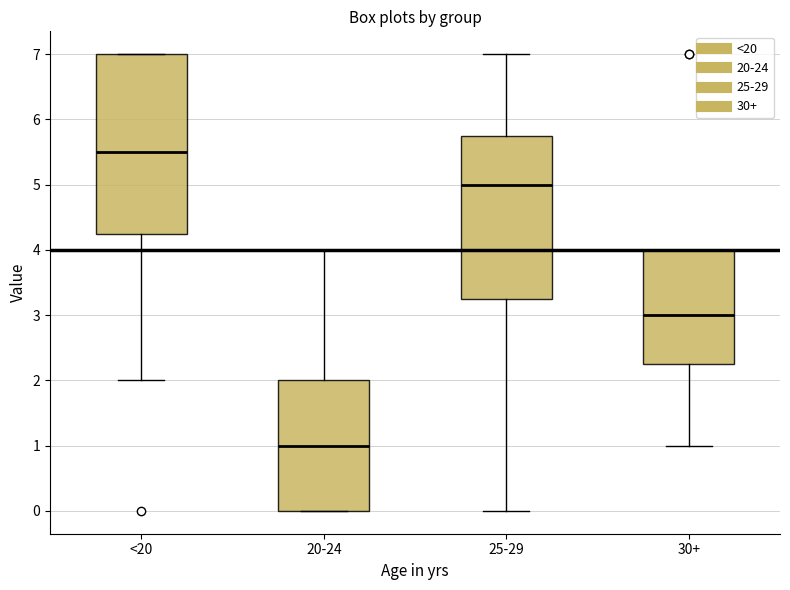

Which box has the highest median line?

<20